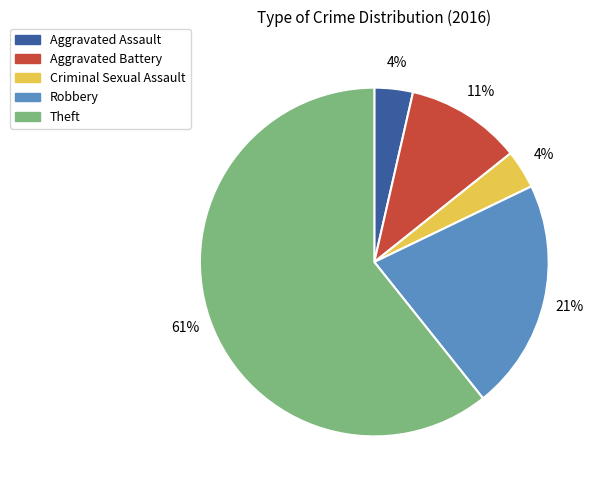

Does Theft account for over 50% of the chart?

Yes